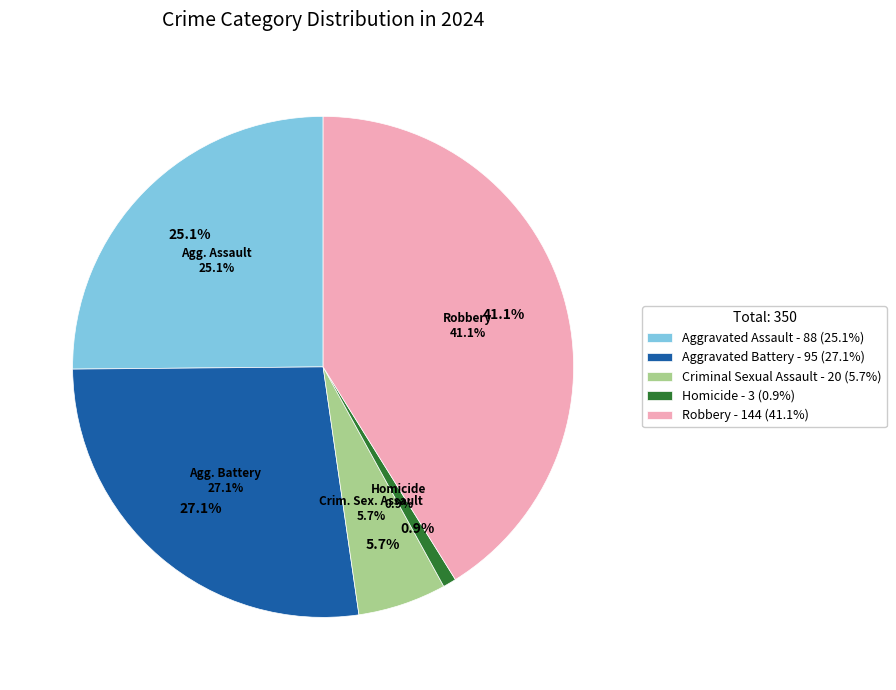

To the nearest percent, what percentage of the pie is Aggravated Assault?

25%